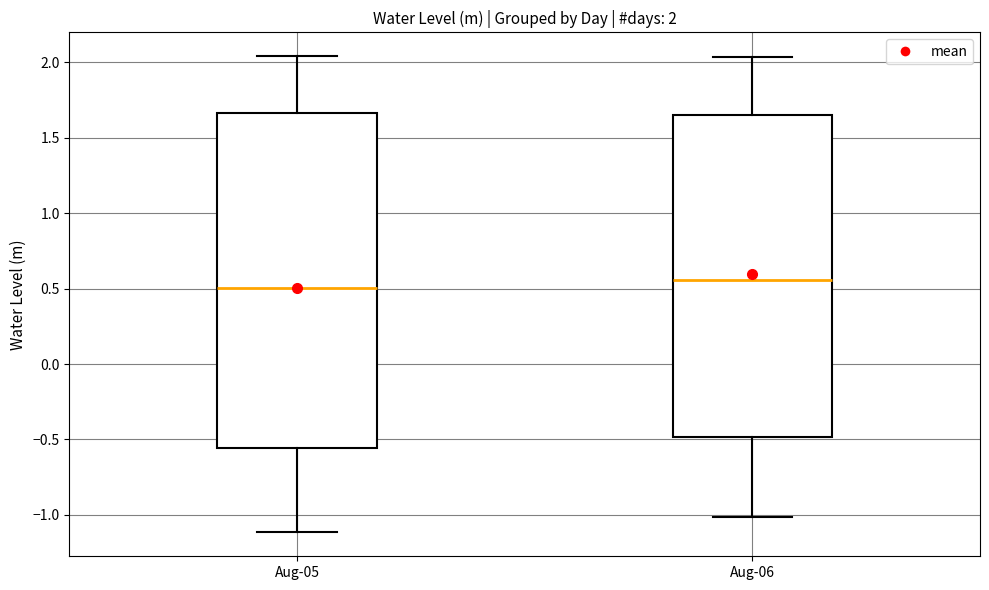

Comparing the boxes themselves (not the whiskers), which one is the tallest?

Aug-05